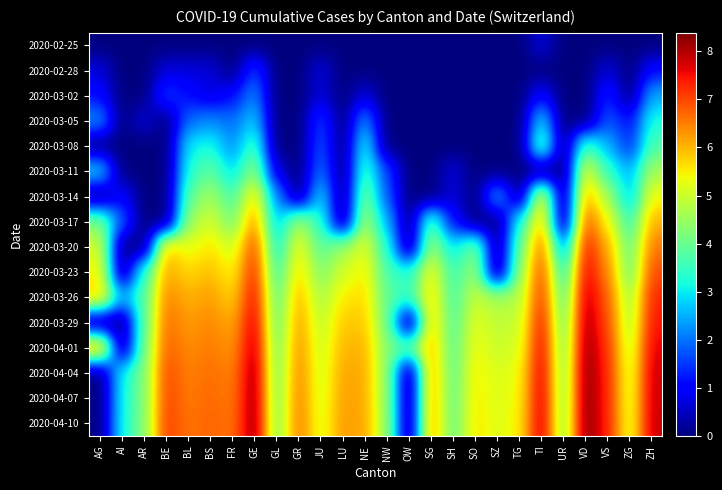

Reading left to right, list all the values displayed in this chart.

2020-02-25: AG=0.0	AI=0.0	AR=0.0	BE=0.0	BL=0.0	BS=0.0	FR=0.0	GE=0.0	GL=0.0	GR=0.0	JU=0.0	LU=0.0	NE=0.0	NW=0.0	OW=0.0	SG=0.0	SH=0.0	SO=0.0	SZ=0.0	TG=0.0	TI=0.7	UR=0.0	VD=0.0	VS=0.0	ZG=0.0	ZH=0.0
2020-02-28: AG=0.7	AI=0.0	AR=0.0	BE=0.7	BL=0.7	BS=0.7	FR=0.0	GE=1.6	GL=0.0	GR=0.0	JU=0.7	LU=0.0	NE=0.0	NW=0.0	OW=0.0	SG=0.0	SH=0.0	SO=0.0	SZ=0.0	TG=0.0	TI=0.0	UR=0.0	VD=0.0	VS=0.7	ZG=0.0	ZH=1.1
2020-03-02: AG=1.1	AI=0.0	AR=0.0	BE=1.6	BL=1.1	BS=0.7	FR=1.1	GE=2.2	GL=0.0	GR=0.0	JU=0.7	LU=0.0	NE=0.7	NW=0.0	OW=0.0	SG=0.0	SH=0.0	SO=0.0	SZ=0.0	TG=0.0	TI=1.1	UR=0.0	VD=0.0	VS=1.4	ZG=0.0	ZH=2.5
2020-03-05: AG=2.3	AI=0.0	AR=0.7	BE=0.0	BL=1.9	BS=2.2	FR=1.9	GE=2.8	GL=0.0	GR=0.0	JU=1.6	LU=0.0	NE=2.3	NW=0.0	OW=0.0	SG=0.0	SH=0.0	SO=0.0	SZ=0.0	TG=0.0	TI=2.9	UR=0.0	VD=0.0	VS=1.8	ZG=1.1	ZH=3.2
2020-03-08: AG=0.0	AI=0.0	AR=0.0	BE=0.0	BL=3.0	BS=3.2	FR=2.2	GE=3.7	GL=0.0	GR=0.0	JU=1.8	LU=0.0	NE=3.2	NW=0.0	OW=0.0	SG=0.0	SH=0.0	SO=0.0	SZ=0.0	TG=0.0	TI=4.1	UR=0.0	VD=3.7	VS=2.6	ZG=1.4	ZH=3.7
2020-03-11: AG=2.9	AI=0.0	AR=0.0	BE=0.0	BL=3.3	BS=3.9	FR=2.8	GE=4.4	GL=0.7	GR=0.0	JU=2.1	LU=0.0	NE=3.6	NW=1.6	OW=0.0	SG=0.0	SH=0.7	SO=0.0	SZ=0.0	TG=0.0	TI=0.0	UR=0.0	VD=5.3	VS=3.4	ZG=2.5	ZH=4.6
2020-03-14: AG=0.0	AI=1.1	AR=0.0	BE=0.0	BL=3.9	BS=4.6	FR=3.6	GE=5.6	GL=2.2	GR=0.0	JU=2.9	LU=0.0	NE=4.2	NW=1.8	OW=0.0	SG=0.0	SH=0.7	SO=0.0	SZ=2.6	TG=0.0	TI=5.6	UR=0.0	VD=6.2	VS=4.6	ZG=2.6	ZH=5.4
2020-03-17: AG=4.2	AI=1.8	AR=0.0	BE=0.0	BL=4.5	BS=5.1	FR=4.1	GE=6.4	GL=2.6	GR=4.6	JU=3.4	LU=0.0	NE=4.7	NW=2.6	OW=0.0	SG=3.9	SH=1.1	SO=0.0	SZ=0.0	TG=3.2	TI=6.0	UR=0.0	VD=6.9	VS=5.4	ZG=3.4	ZH=6.1
2020-03-20: AG=5.1	AI=0.0	AR=0.0	BE=5.9	BL=5.2	BS=5.6	FR=5.0	GE=7.0	GL=3.0	GR=5.4	JU=3.8	LU=4.5	NE=5.2	NW=3.4	OW=0.0	SG=4.6	SH=2.9	SO=4.2	SZ=0.0	TG=3.9	TI=6.7	UR=2.1	VD=7.5	VS=6.1	ZG=3.9	ZH=6.6
2020-03-23: AG=5.5	AI=0.0	AR=3.4	BE=6.2	BL=5.7	BS=5.9	FR=5.4	GE=7.4	GL=3.5	GR=5.7	JU=4.2	LU=5.1	NE=5.5	NW=3.7	OW=3.3	SG=5.4	SH=3.5	SO=4.6	SZ=0.0	TG=4.4	TI=7.1	UR=3.1	VD=7.7	VS=6.4	ZG=4.0	ZH=7.0
2020-03-26: AG=5.9	AI=2.5	AR=3.8	BE=6.5	BL=6.0	BS=6.2	FR=5.7	GE=7.6	GL=3.8	GR=6.1	JU=4.6	LU=5.5	NE=5.7	NW=3.9	OW=3.4	SG=5.7	SH=3.6	SO=5.0	SZ=4.7	TG=4.7	TI=7.2	UR=3.7	VD=8.0	VS=6.8	ZG=4.5	ZH=7.3
2020-03-29: AG=0.0	AI=0.0	AR=3.9	BE=6.7	BL=6.2	BS=6.4	FR=6.1	GE=7.8	GL=3.9	GR=6.3	JU=4.9	LU=5.8	NE=5.8	NW=4.1	OW=0.0	SG=5.9	SH=3.7	SO=5.3	SZ=4.9	TG=4.9	TI=7.5	UR=3.9	VD=8.1	VS=7.0	ZG=4.6	ZH=7.5
2020-04-01: AG=6.3	AI=0.0	AR=4.1	BE=6.8	BL=6.4	BS=6.5	FR=6.3	GE=8.0	GL=4.0	GR=6.4	JU=5.0	LU=6.0	NE=6.0	NW=4.3	OW=3.9	SG=6.0	SH=3.8	SO=5.4	SZ=5.0	TG=5.1	TI=7.7	UR=4.1	VD=8.3	VS=7.2	ZG=4.8	ZH=7.7
2020-04-04: AG=0.0	AI=3.1	AR=4.2	BE=7.0	BL=6.5	BS=6.6	FR=6.5	GE=8.2	GL=4.1	GR=6.5	JU=5.0	LU=6.2	NE=6.1	NW=4.4	OW=0.0	SG=6.2	SH=3.9	SO=5.5	SZ=5.1	TG=5.3	TI=7.8	UR=4.2	VD=8.4	VS=7.3	ZG=5.0	ZH=7.8
2020-04-07: AG=0.0	AI=3.1	AR=4.2	BE=7.1	BL=6.5	BS=6.7	FR=6.5	GE=8.2	GL=4.2	GR=6.5	JU=5.1	LU=6.2	NE=6.1	NW=4.4	OW=0.0	SG=6.3	SH=3.9	SO=5.6	SZ=5.2	TG=5.4	TI=7.9	UR=4.2	VD=8.4	VS=7.3	ZG=5.0	ZH=7.8
2020-04-10: AG=0.0	AI=3.1	AR=4.3	BE=7.1	BL=6.6	BS=6.7	FR=6.6	GE=8.3	GL=4.2	GR=6.6	JU=5.2	LU=6.3	NE=6.2	NW=4.5	OW=0.0	SG=6.3	SH=3.9	SO=5.6	SZ=5.2	TG=5.5	TI=7.9	UR=4.3	VD=8.4	VS=7.3	ZG=5.1	ZH=7.9